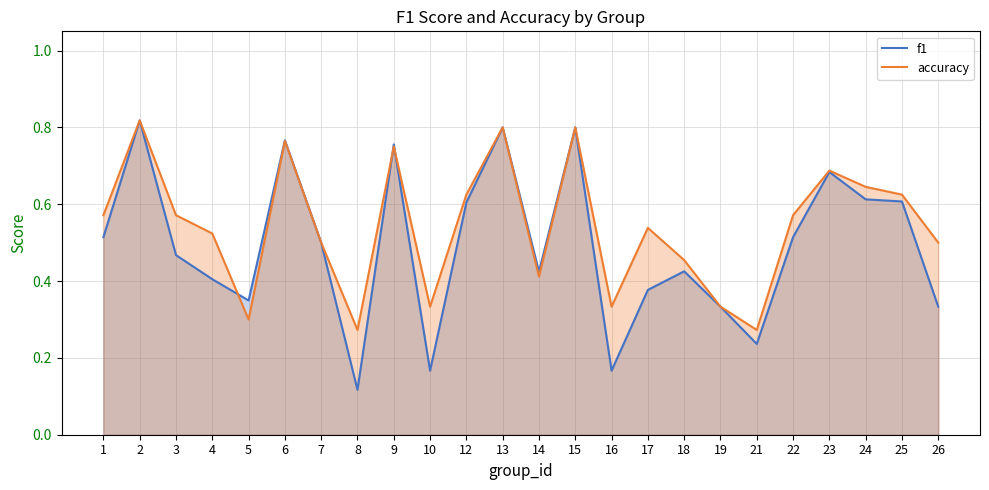

The f1 series shows 0.7 at 3. True or false?

False